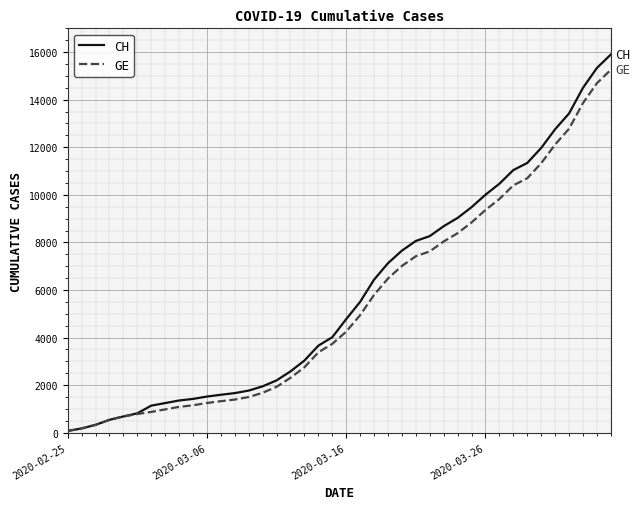

What is the maximum value for CH?

15900